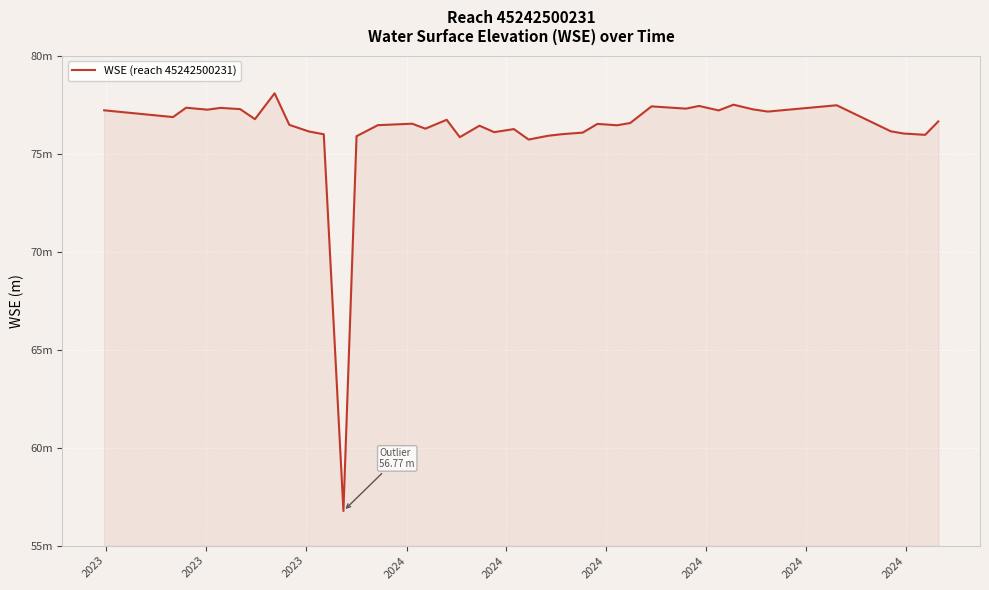

Where does the data first go above 76?

2023